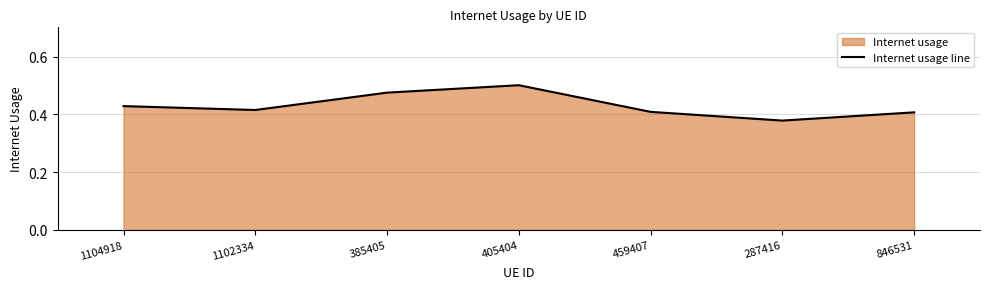

Is it true that the value at 287416 is 0.1?

False